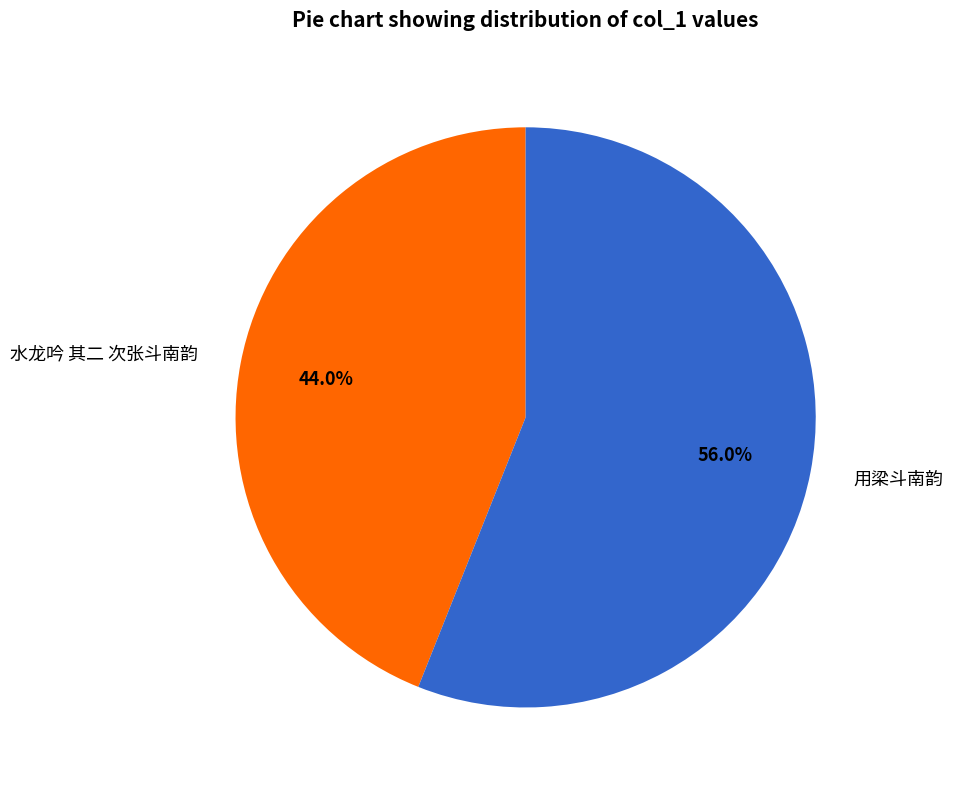

Count the number of slices in the pie.

2